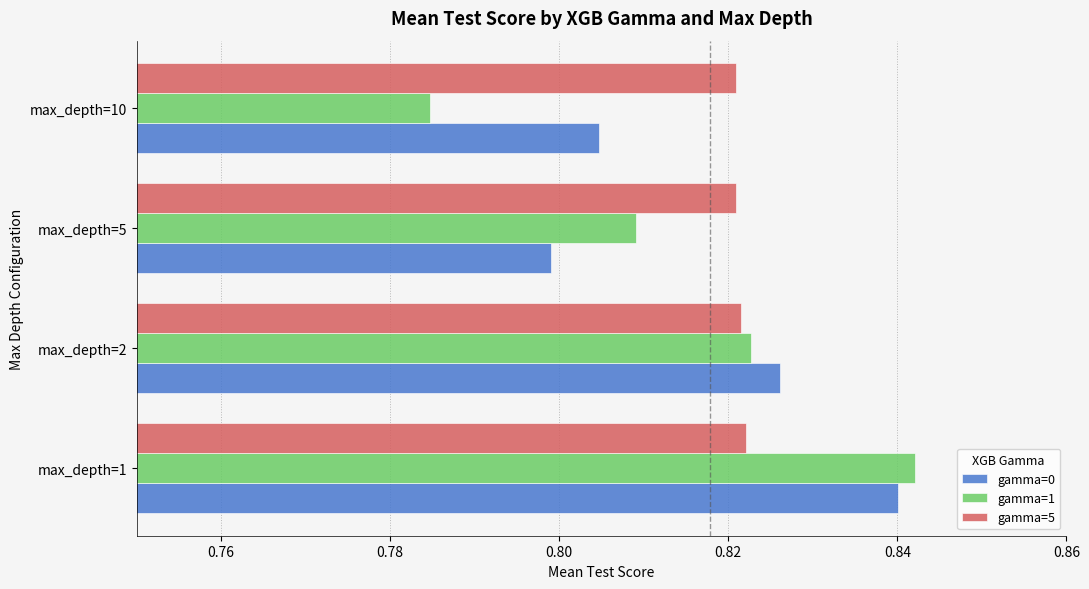

True or false: gamma=0 has a value of 0.8 at max_depth=5.

True